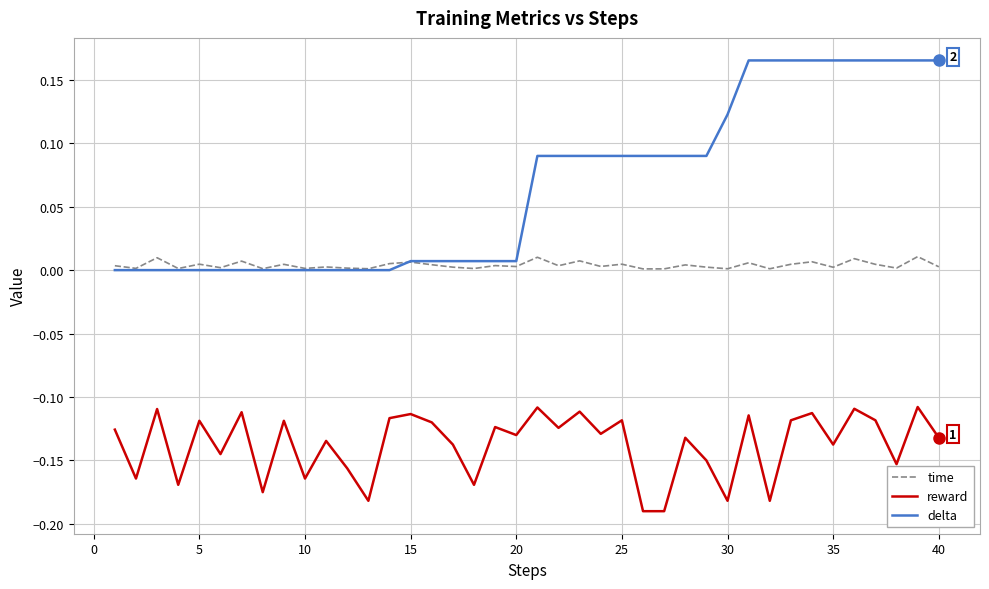

True or false: reward and delta cross at least once.

False